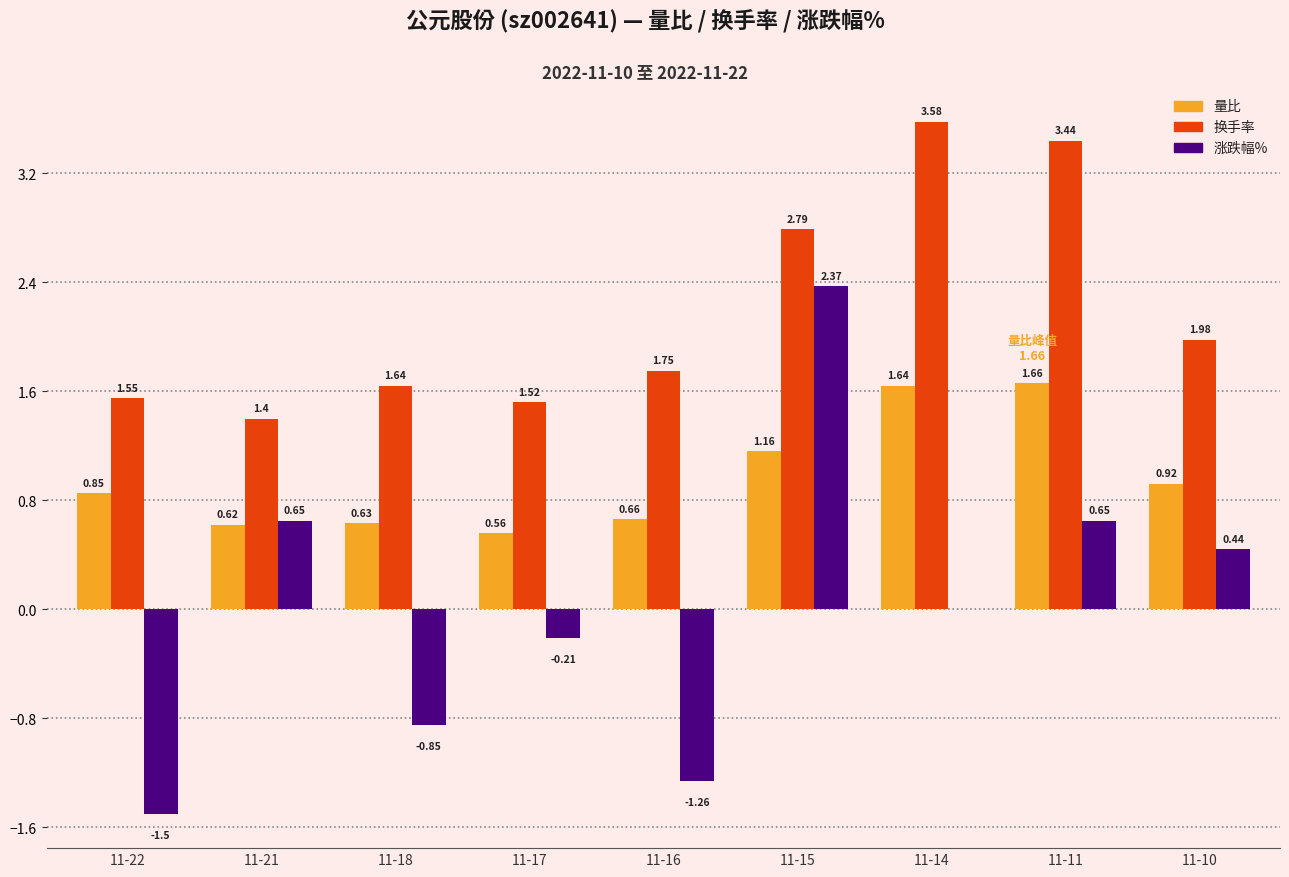

True or false: 量比 has a value of 1.6 at 11-10.

False